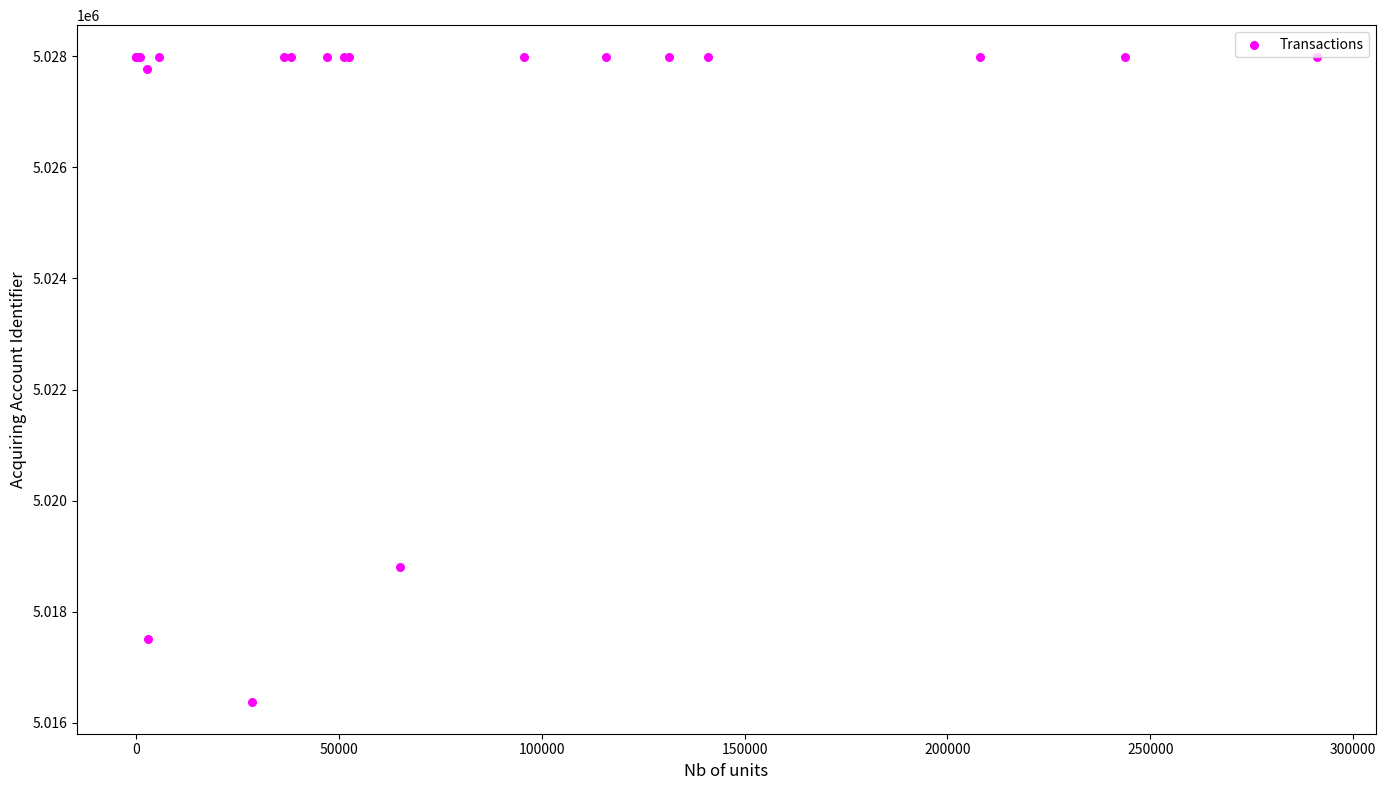

What Y value in the scatter plot is closest to 5022181?

5018802